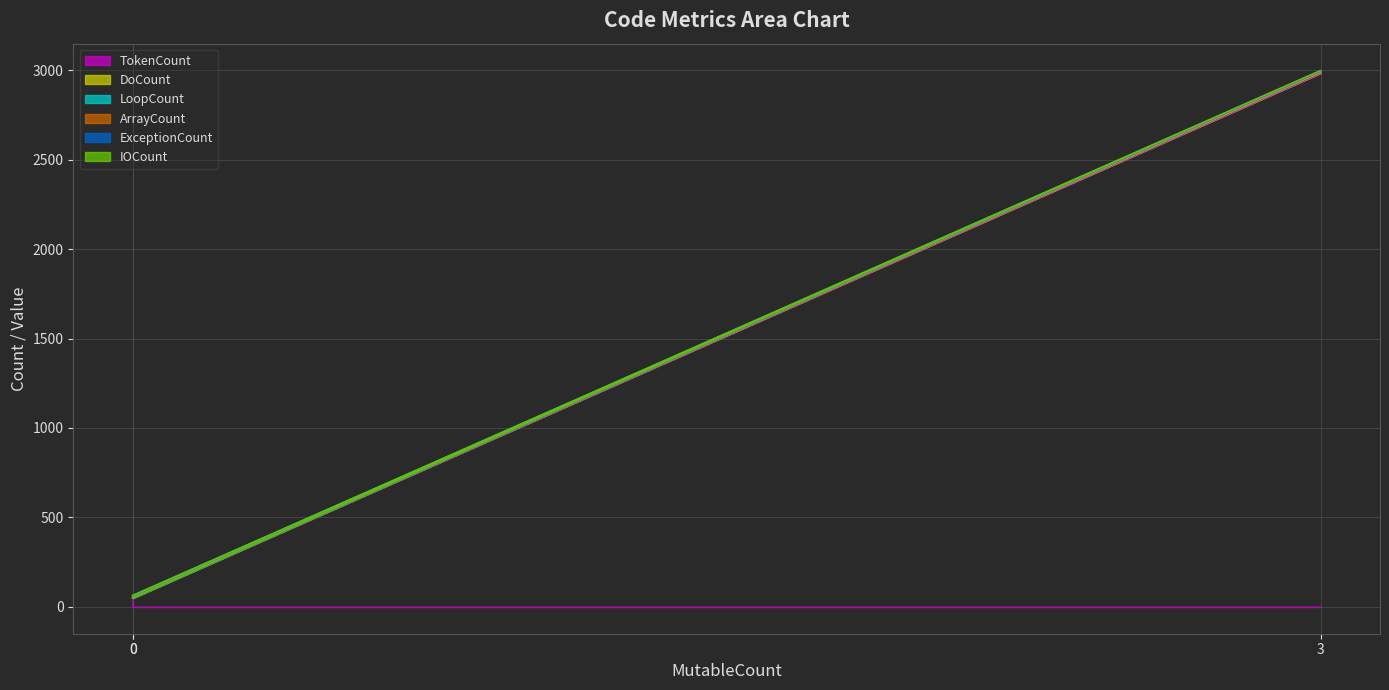

What is the total value across all series at 3?

17950